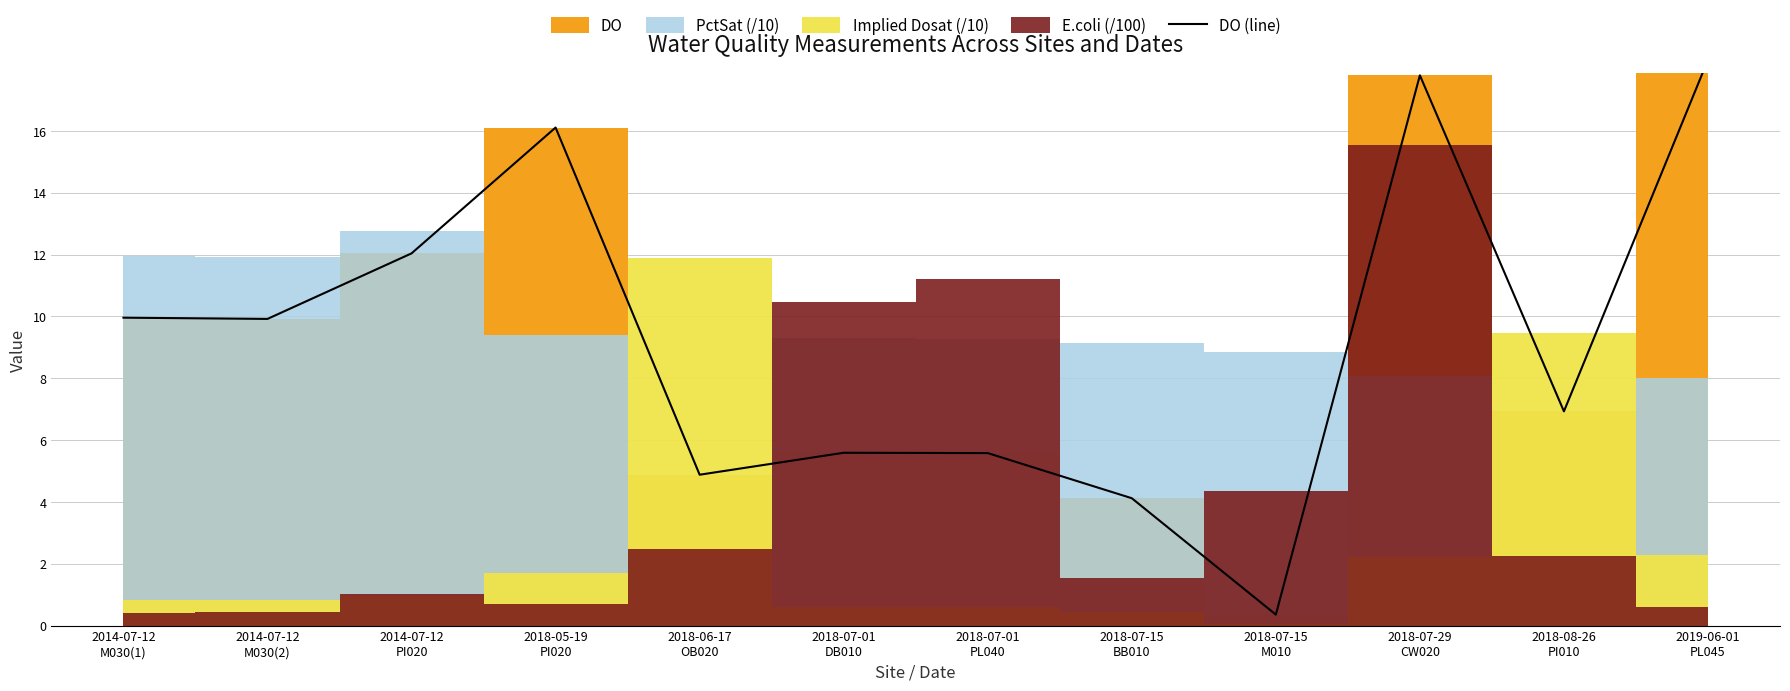

How many values exceed 9?

6